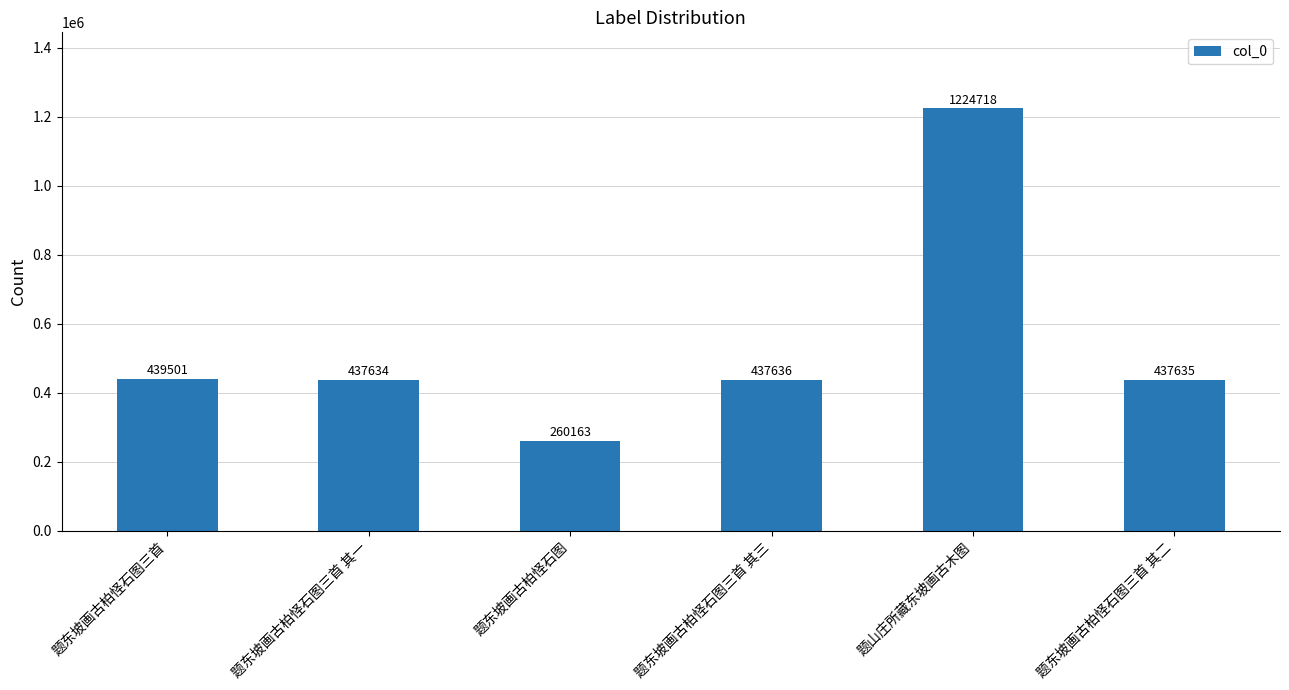

What position from the right is 题东坡画古柏怪石图三首?

6